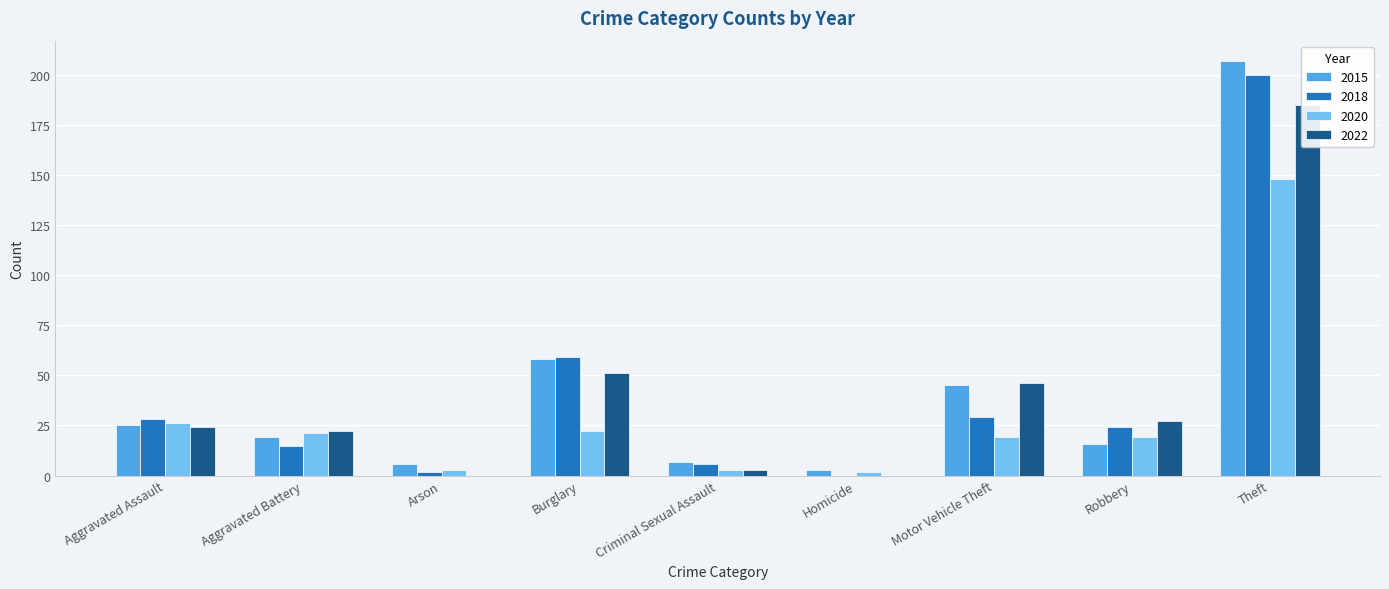

Which category has the highest value across all series?

Theft